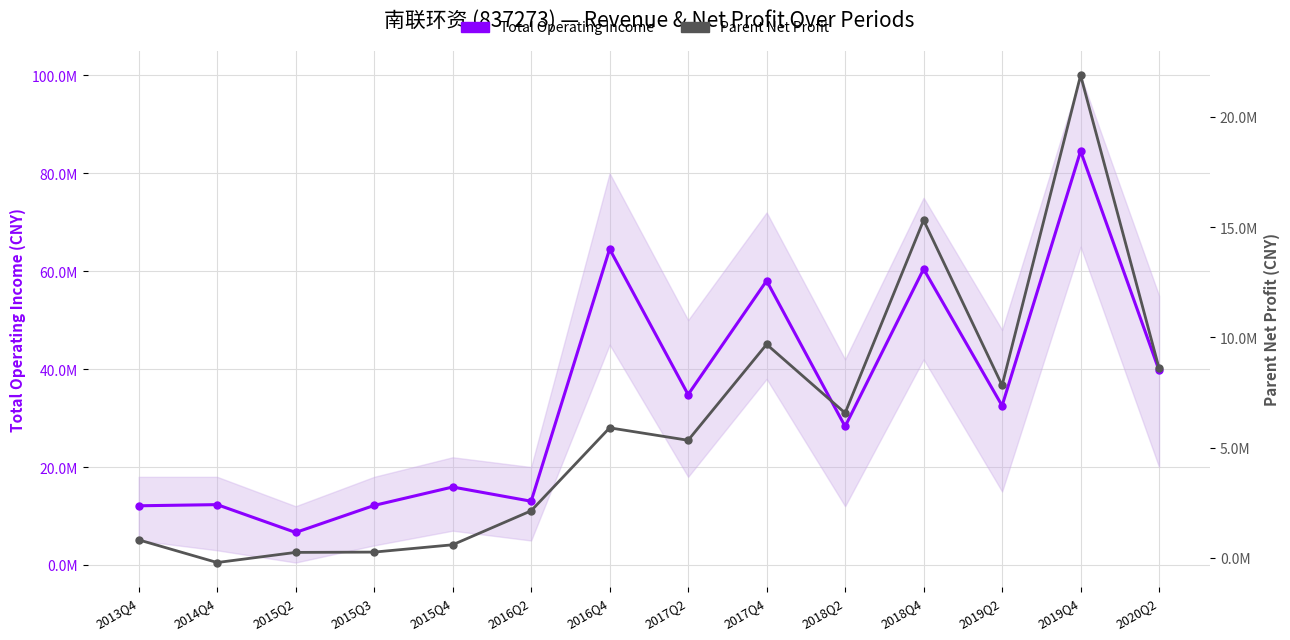

How many values in the Total Operating Income series are below 32521177?

7